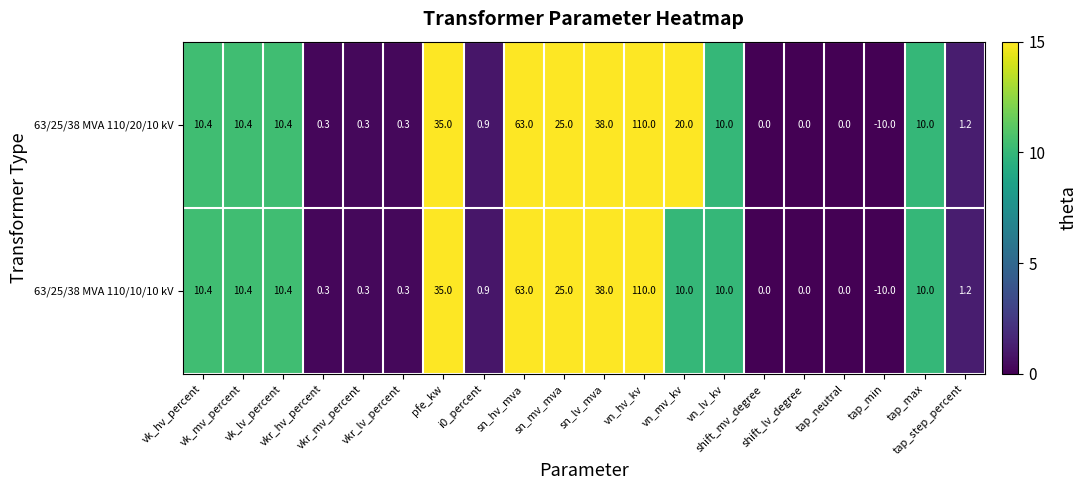

List the series in order of their overall mean, lowest first.

63/25/38 MVA 110/10/10 kV, 63/25/38 MVA 110/20/10 kV